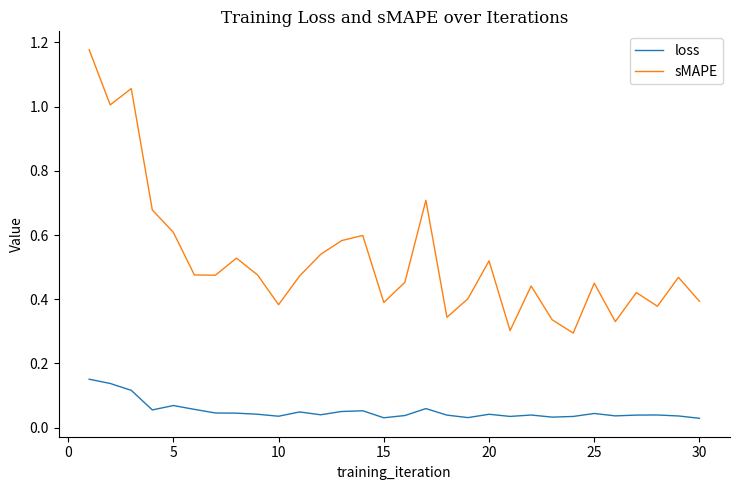

List the series in order of their overall mean, highest first.

sMAPE, loss